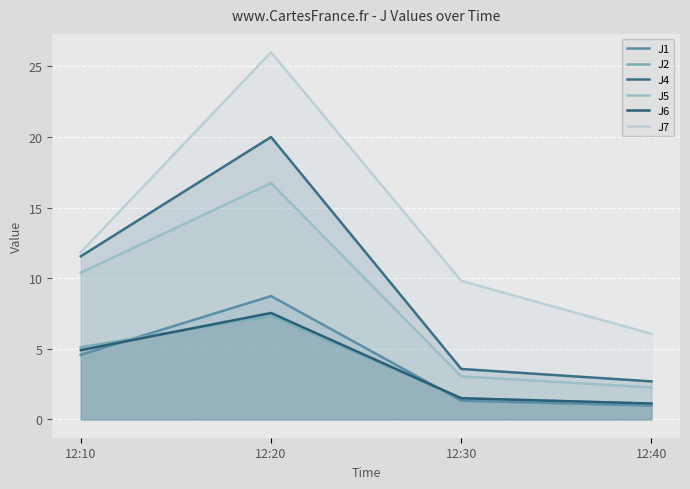

Which has a higher value, 12:10 or 12:30?

12:10